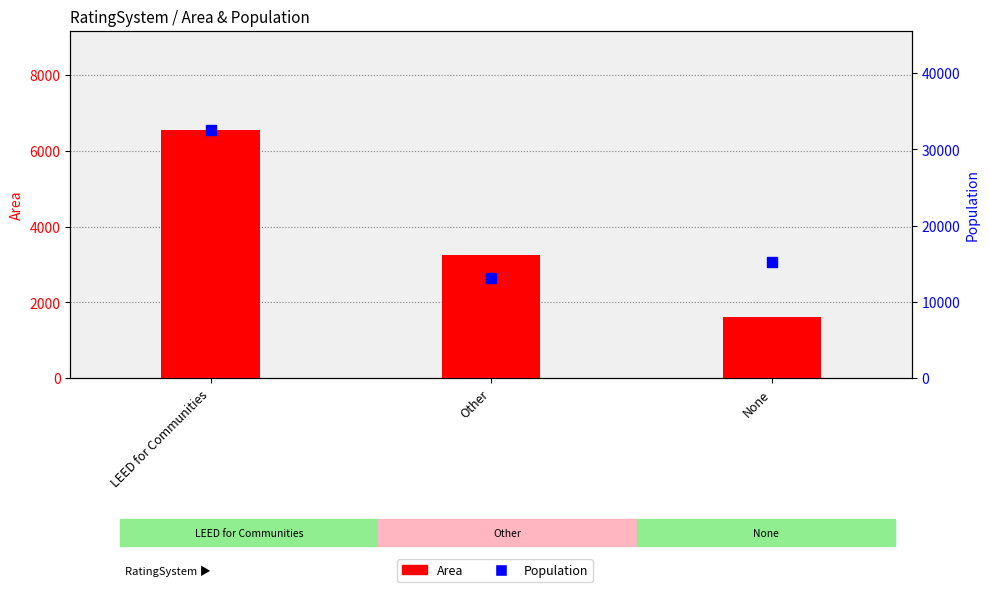

Is the value of Population at LEED for Communities greater than the value of Area at None?

Yes